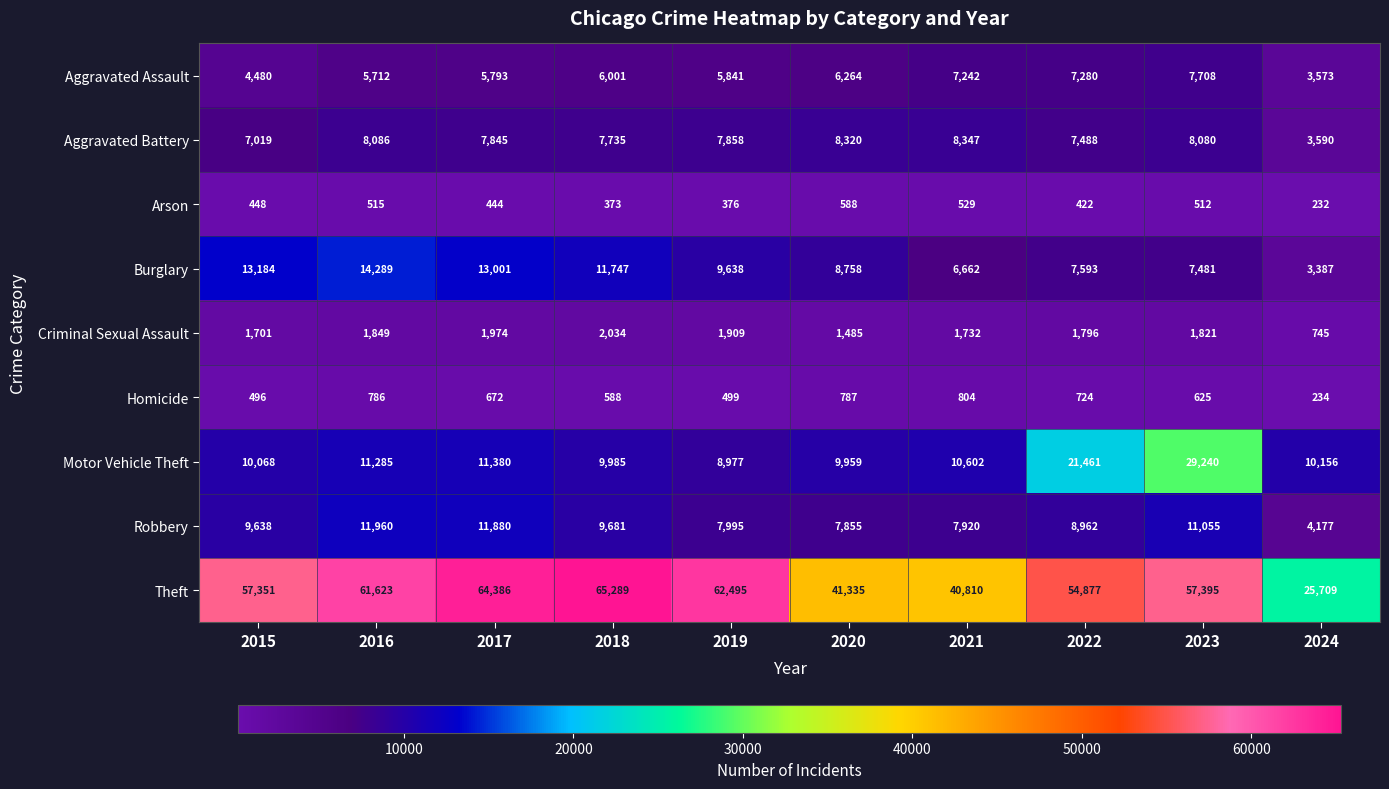

Which category has the highest value across all series?

2018